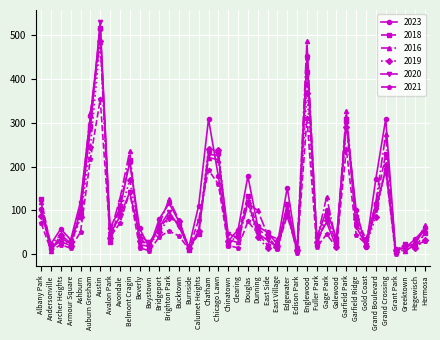

What is the greatest value displayed?

530